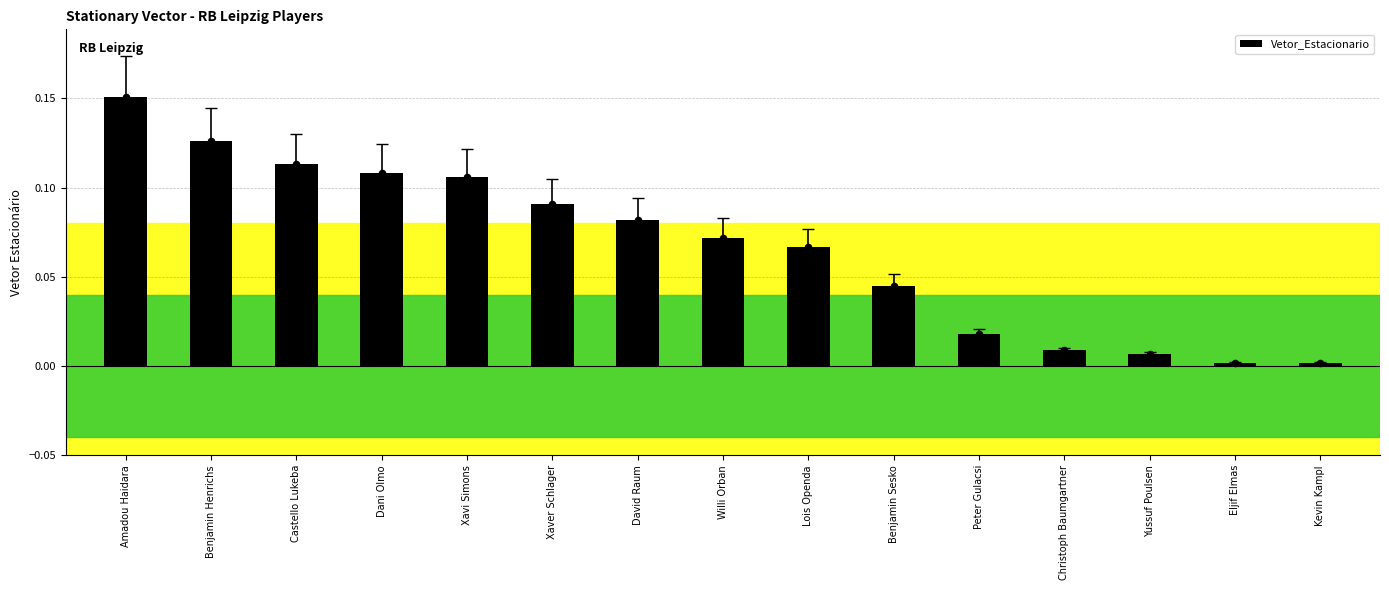

Which has a higher value, Peter Gulacsi or Dani Olmo?

Dani Olmo